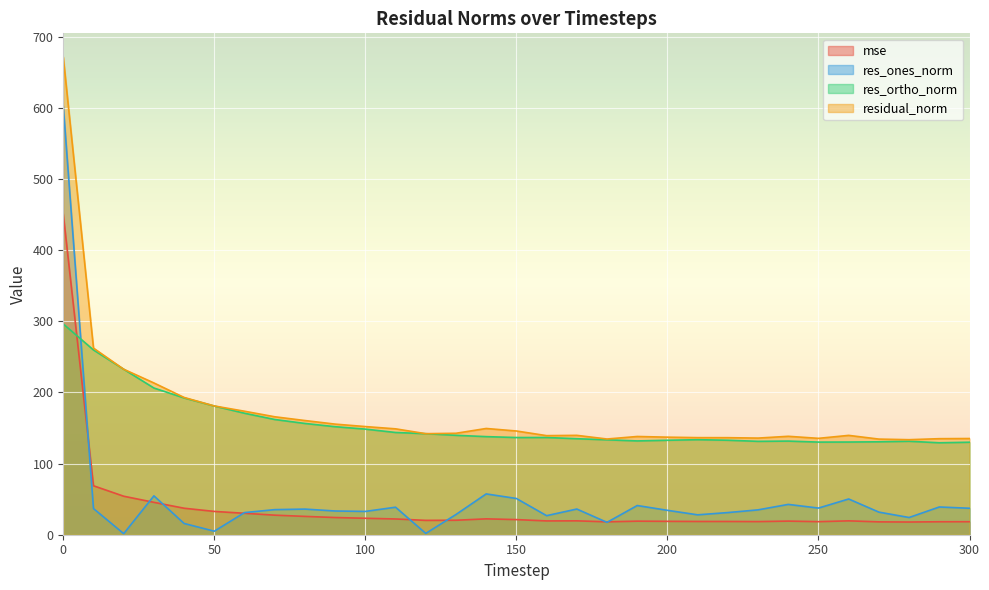

True or false: res_ortho_norm has a value of 352.5 at 20.

False